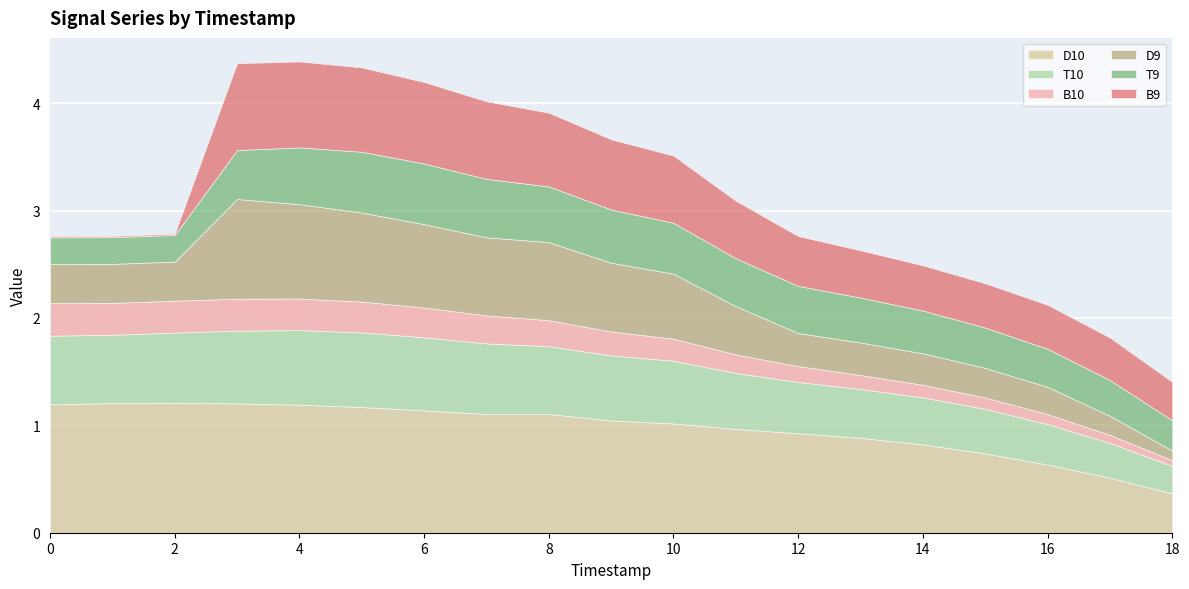

True or false: D9 has more than 1 points higher than both neighbors.

False